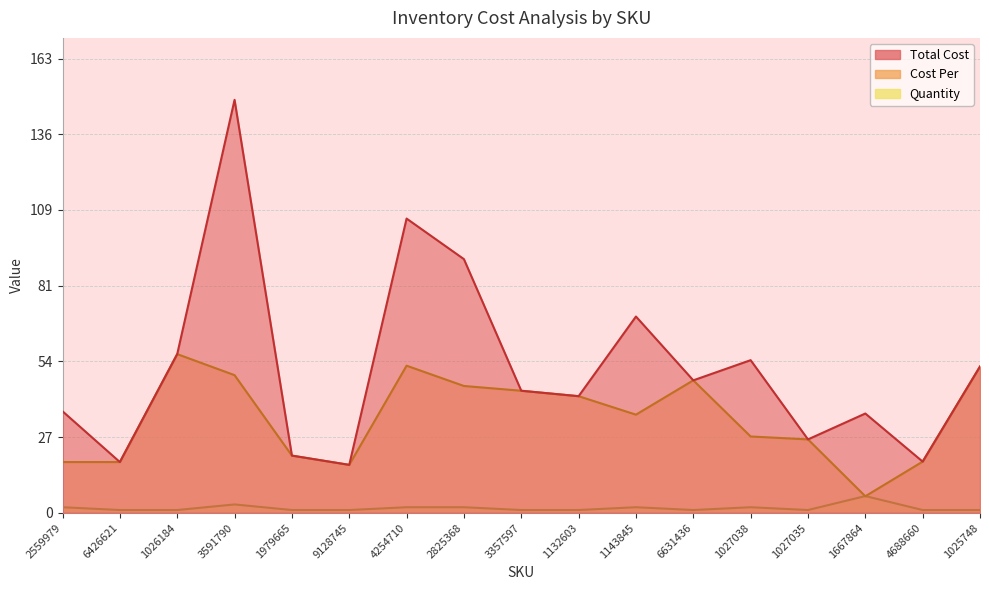

True or false: Total Cost and Quantity cross at least once.

False